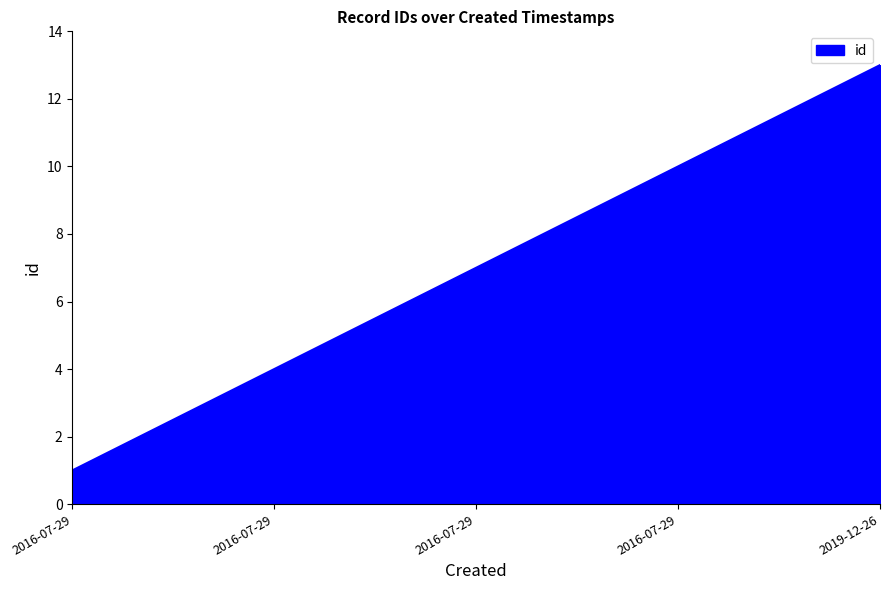

How many values are below 7?

6